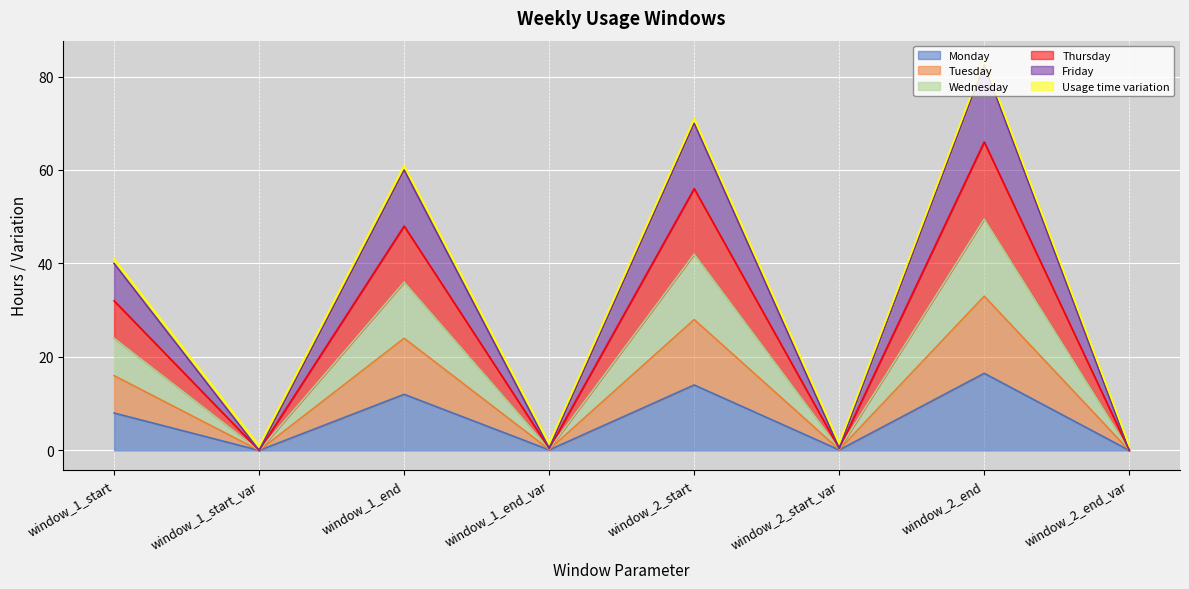

True or false: Thursday and Wednesday cross at least once.

False